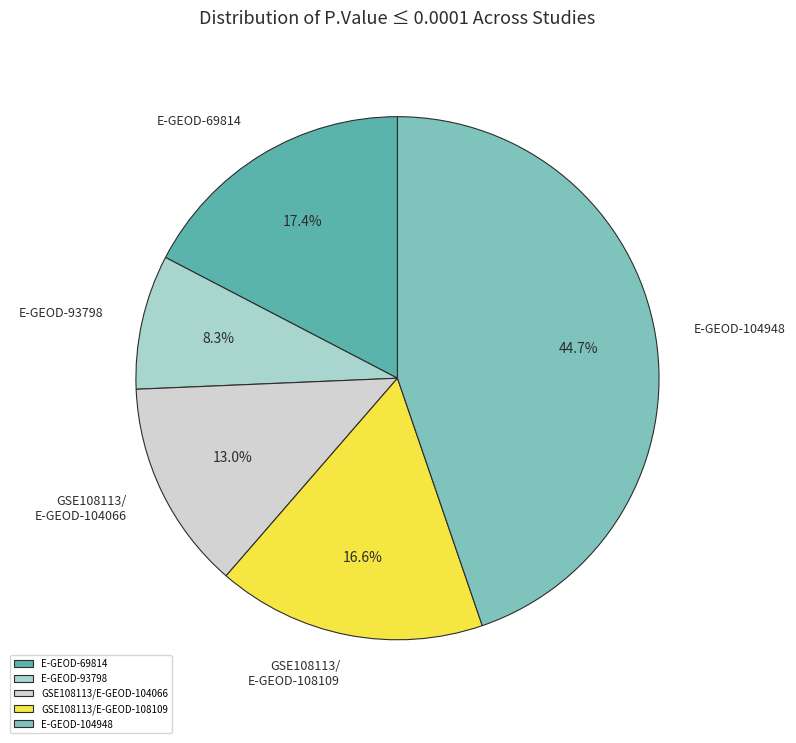

To the nearest percent, what portion does E-GEOD-104948 represent?

45%